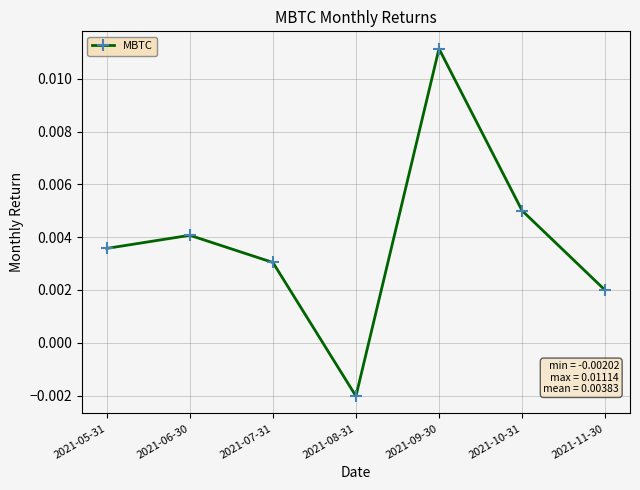

How many positive values are there?

6